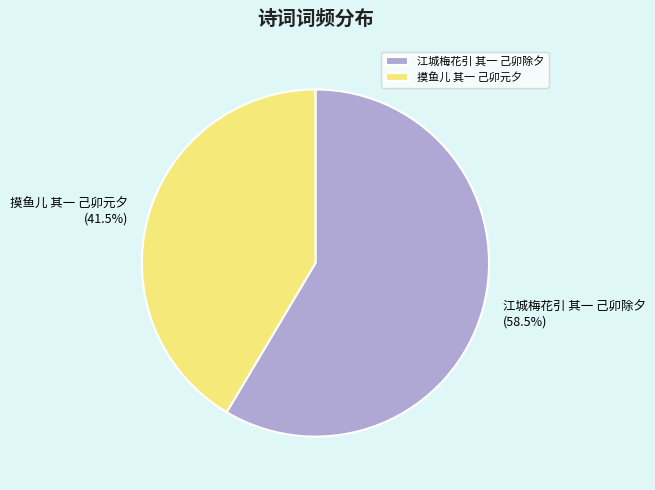

Rank the categories by value from highest to lowest.

江城梅花引 其一 己卯除夕, 摸鱼儿 其一 己卯元夕